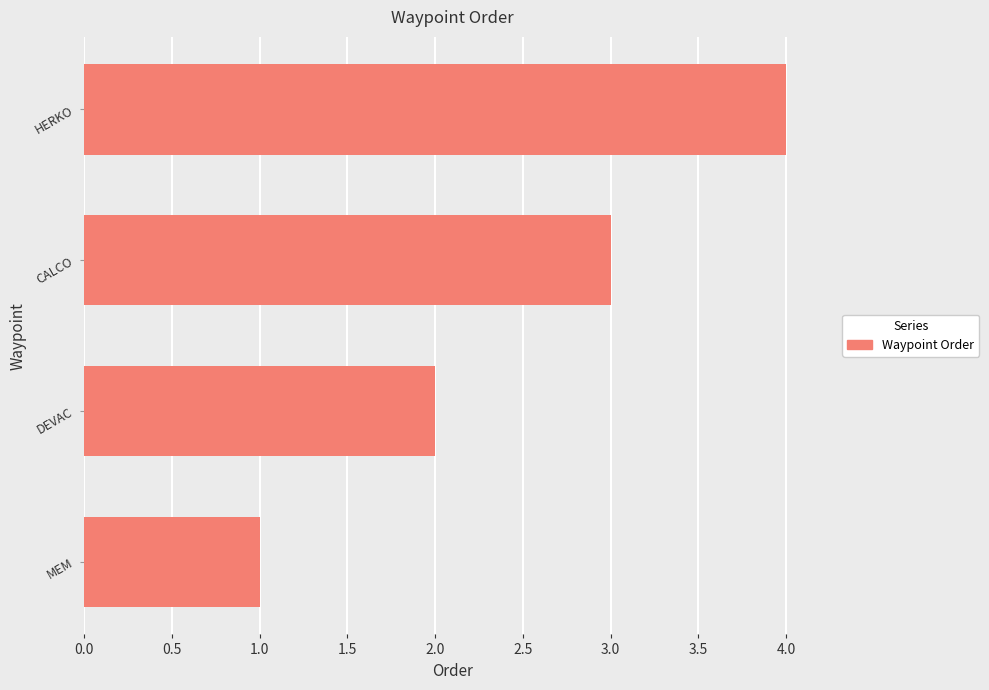

Between CALCO and HERKO, which is larger?

HERKO